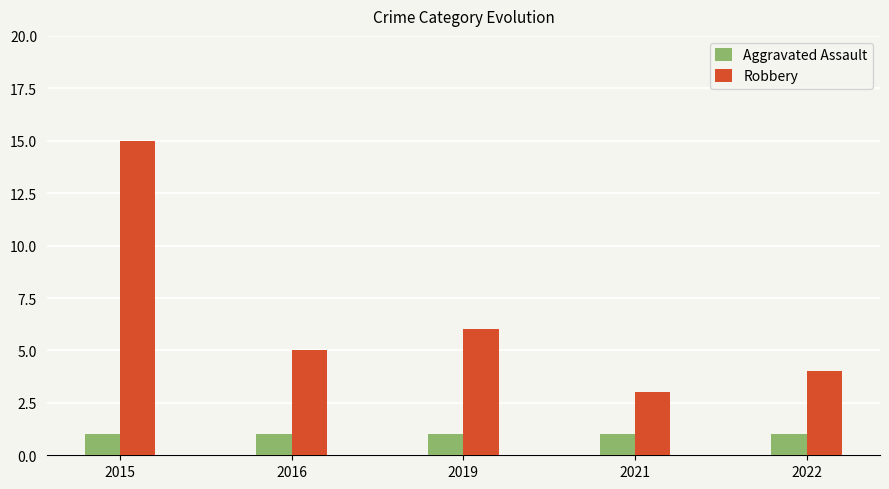

List the series in order of their peak value, lowest first.

Aggravated Assault, Robbery